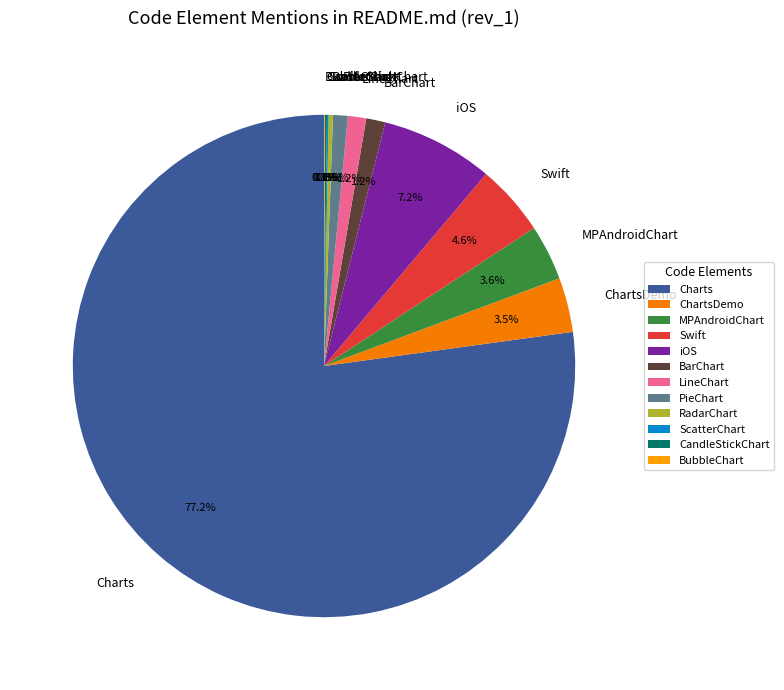

Do MPAndroidChart and PieChart together represent more than half of the pie?

No